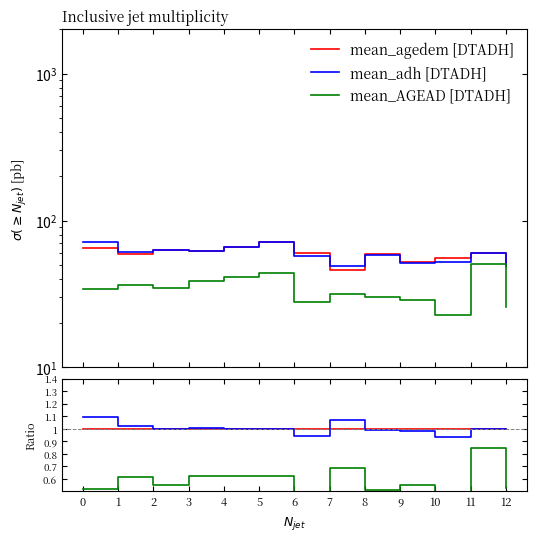

Rank the series by their maximum value, from lowest to highest.

mean_AGEAD [DTADH], mean_agedem [DTADH], mean_adh [DTADH]